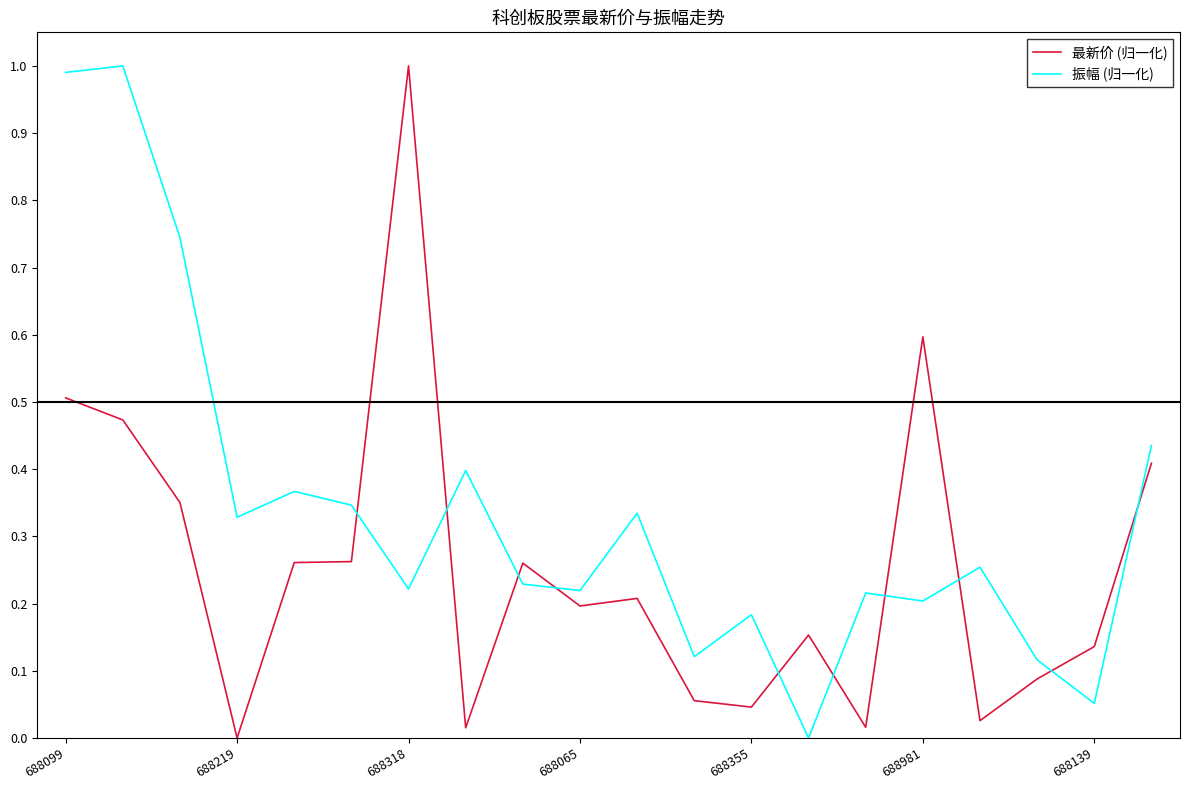

After their last crossing, which series has the higher values: 振幅 (归一化) or 最新价 (归一化)?

振幅 (归一化)